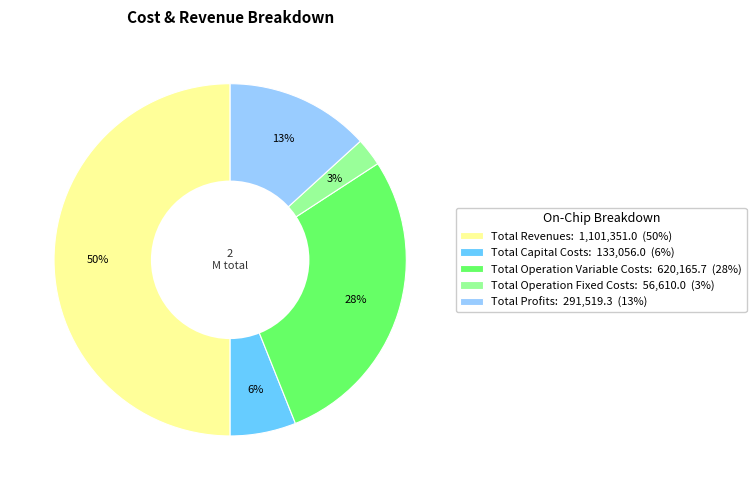

Is Total Operation Fixed Costs the majority of the pie?

No